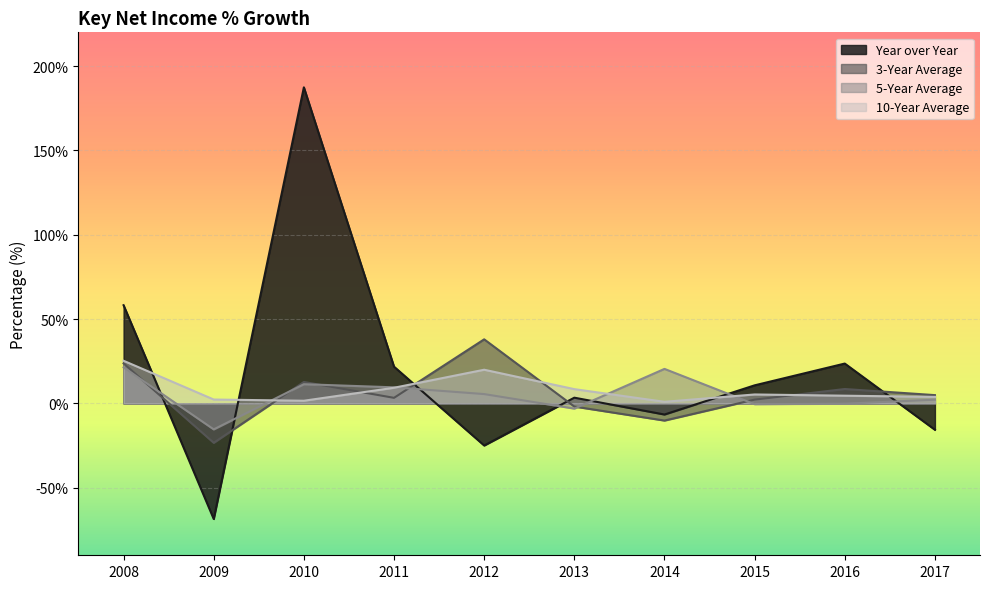

Reading left to right, list all the values displayed in this chart.

Year over Year: 58.2	-68.5	187.4	21.8	-24.9	3.4	-6.6	10.7	23.6	-15.6
3-Year Average: 23.8	-23.3	12.7	3.3	38.0	-1.8	-10.1	2.3	8.6	4.9
5-Year Average: 21.4	-15.4	11.4	9.6	5.6	-3.0	20.5	-0.4	-0.1	2.2
10-Year Average: 25.3	2.3	1.6	9.3	20.0	8.5	1.0	5.3	4.6	3.9